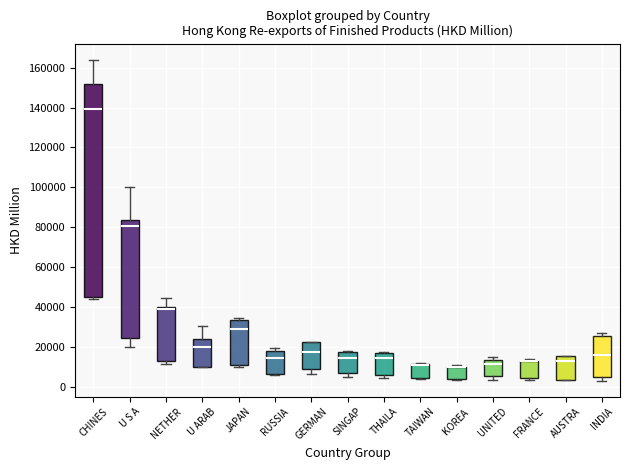

Where is the upper edge of the box for AUSTRA on the y-axis? The values are not printed on the chart, so give them approximately, as read against the axis.

16000